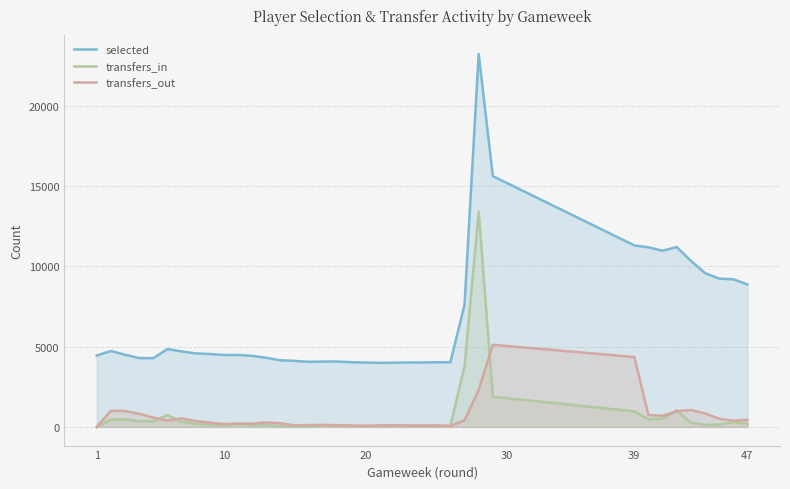

What is the greatest value displayed?

23217